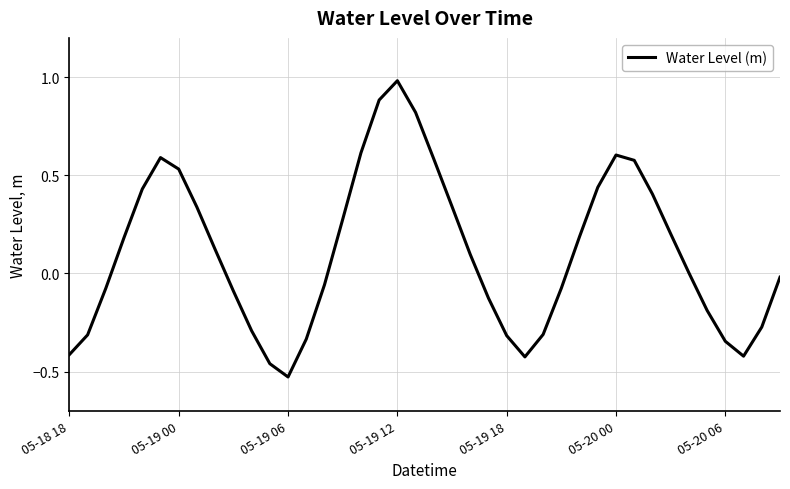

What is the difference between the maximum and minimum values?

1.5